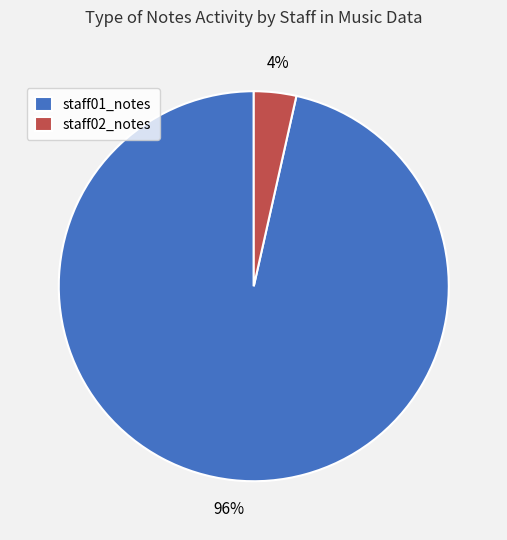

To the nearest percent, what is the combined percentage of staff02_notes and staff01_notes?

100%